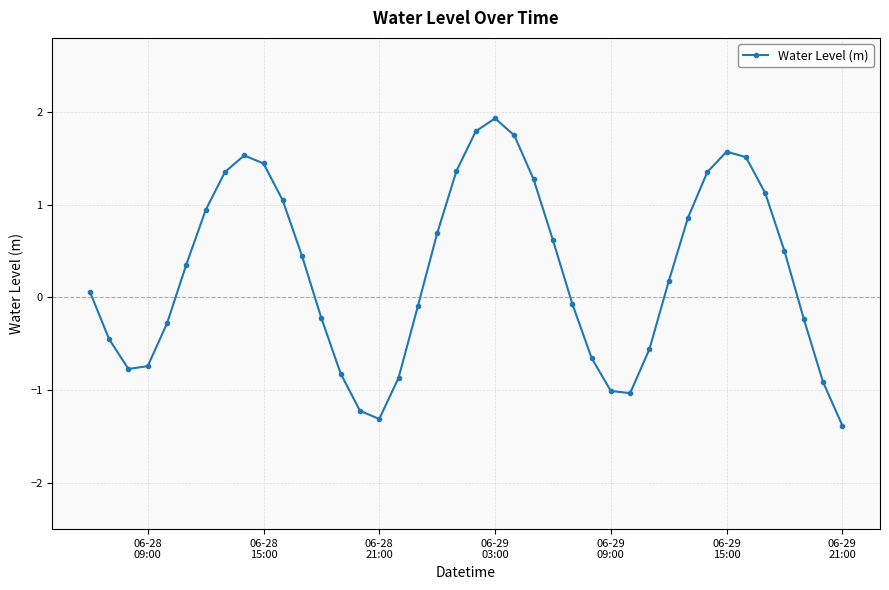

True or false: there are more than 1 points higher than both neighbors.

True